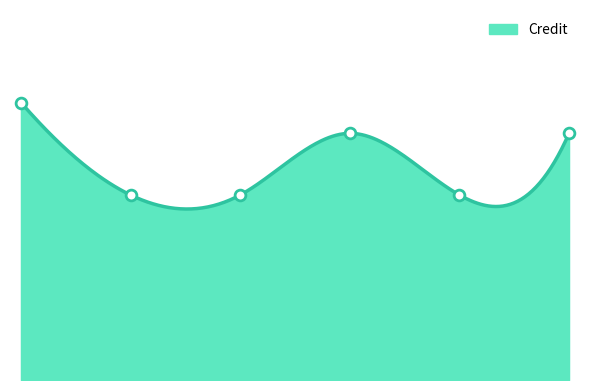

What is the ratio of the value at 4 to the value at 5?

0.8